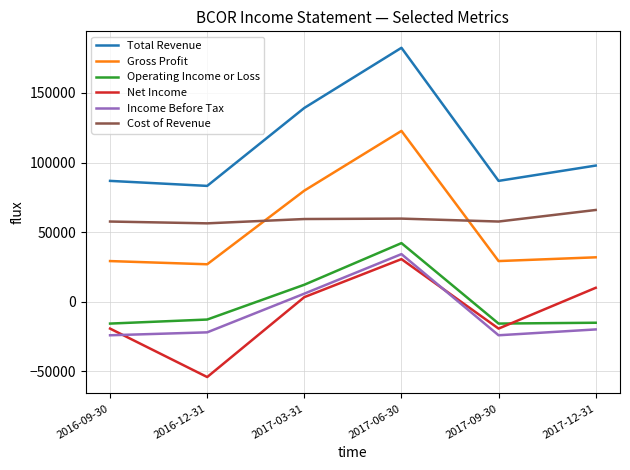

How many interior local peaks does the Total Revenue series have?

1